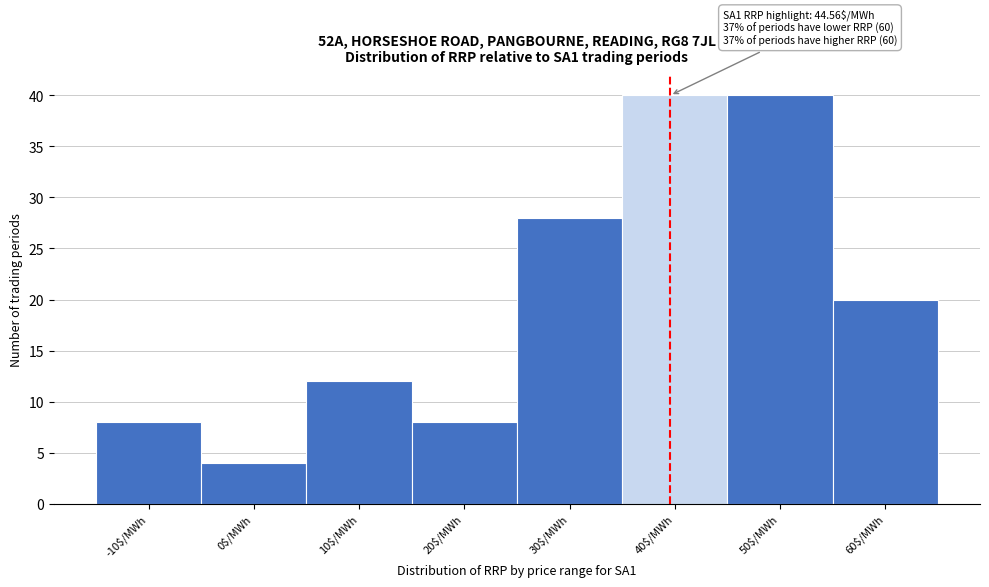

Reading left to right, transcribe all the data shown in this chart.

8	4	12	8	28	40	40	20